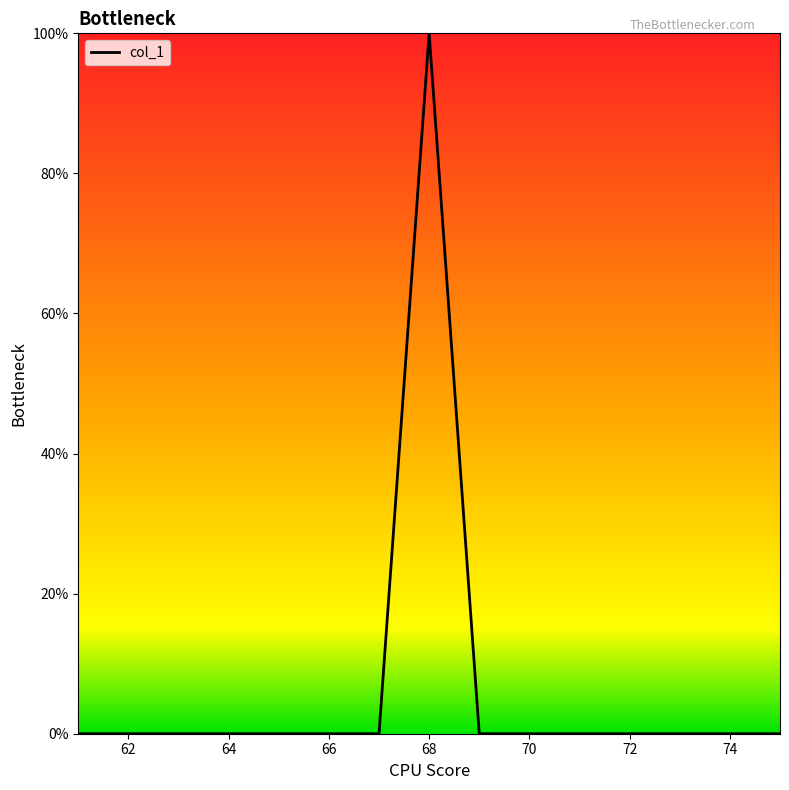

What is the maximum value shown in the chart?

100